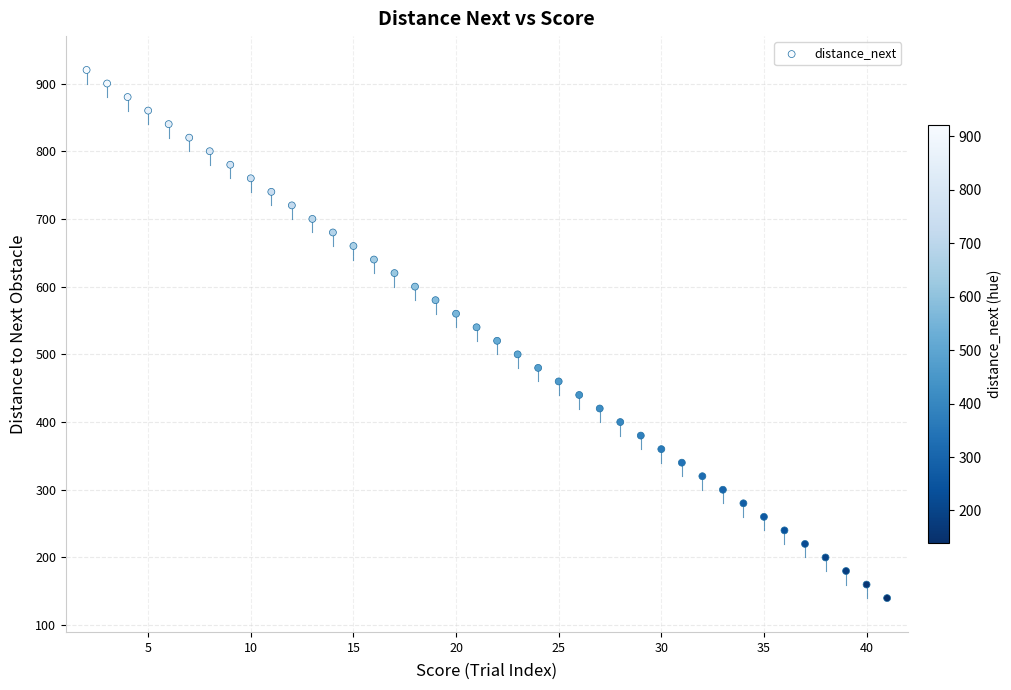

What is the range of X values (max minus min)?

39